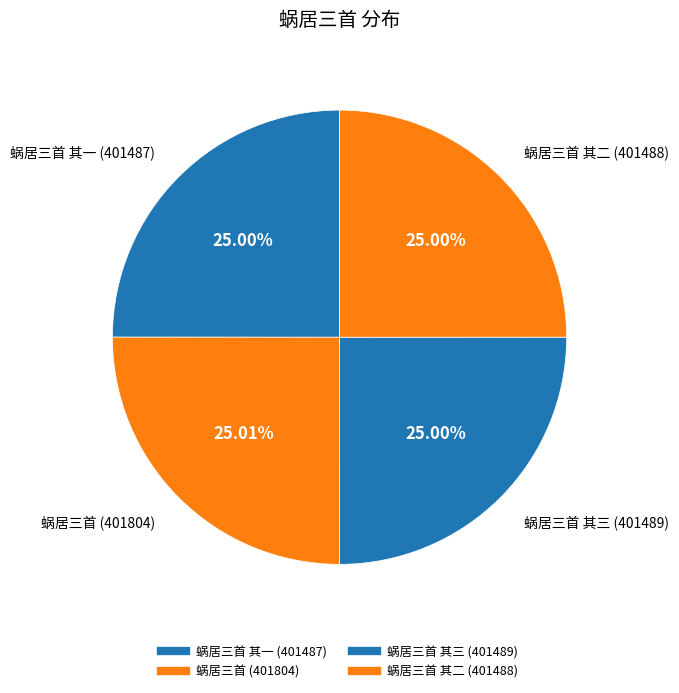

Rank the categories by value from lowest to highest.

蜗居三首 其一, 蜗居三首 其二, 蜗居三首 其三, 蜗居三首